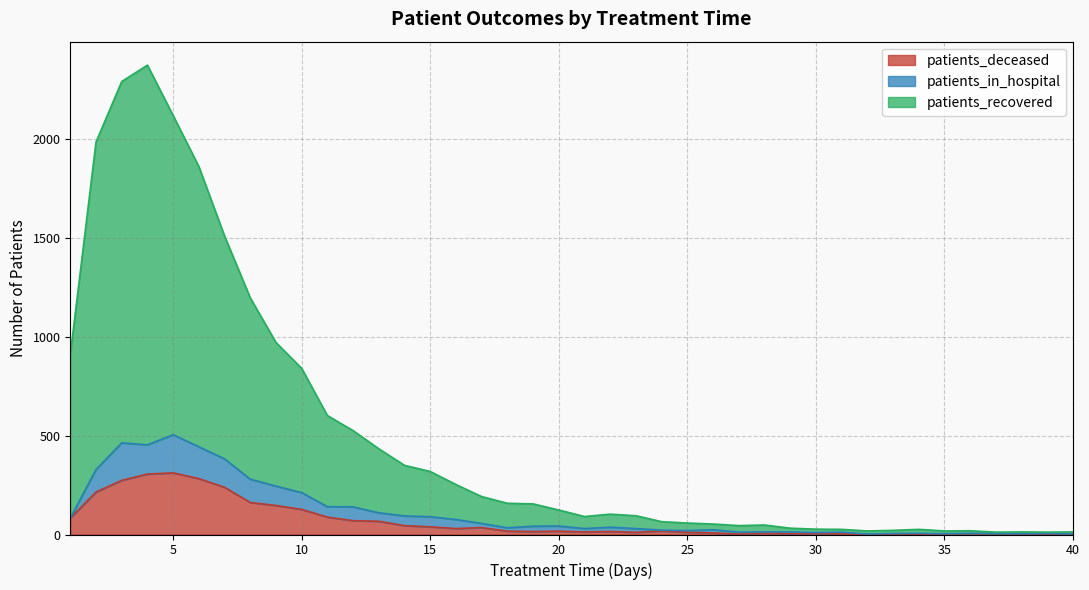

Which series has the widest spread of values?

patients_recovered